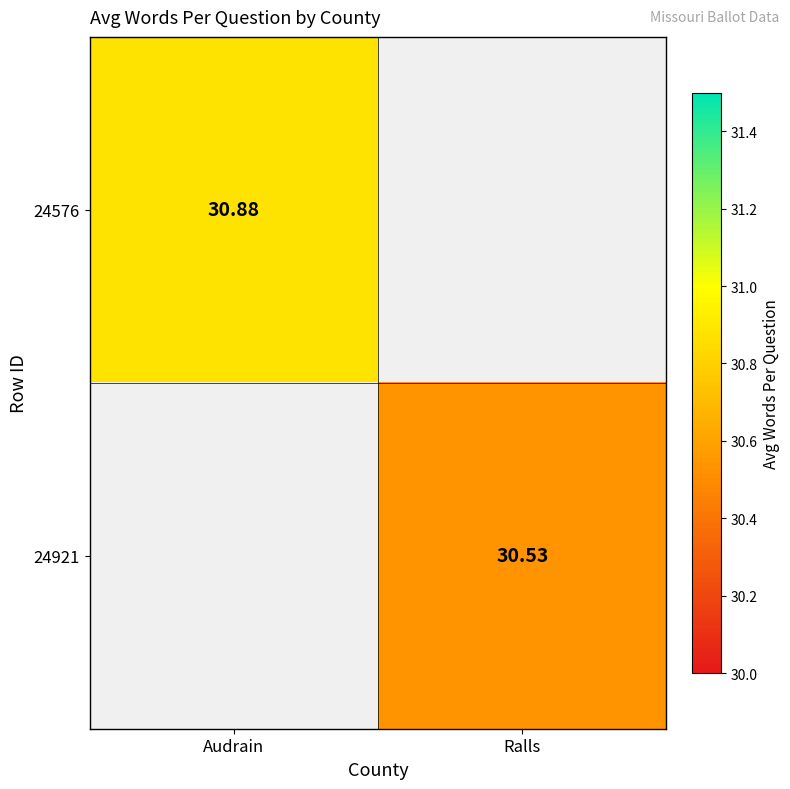

The value of 24921 at Audrain is -15.9. True or false?

False